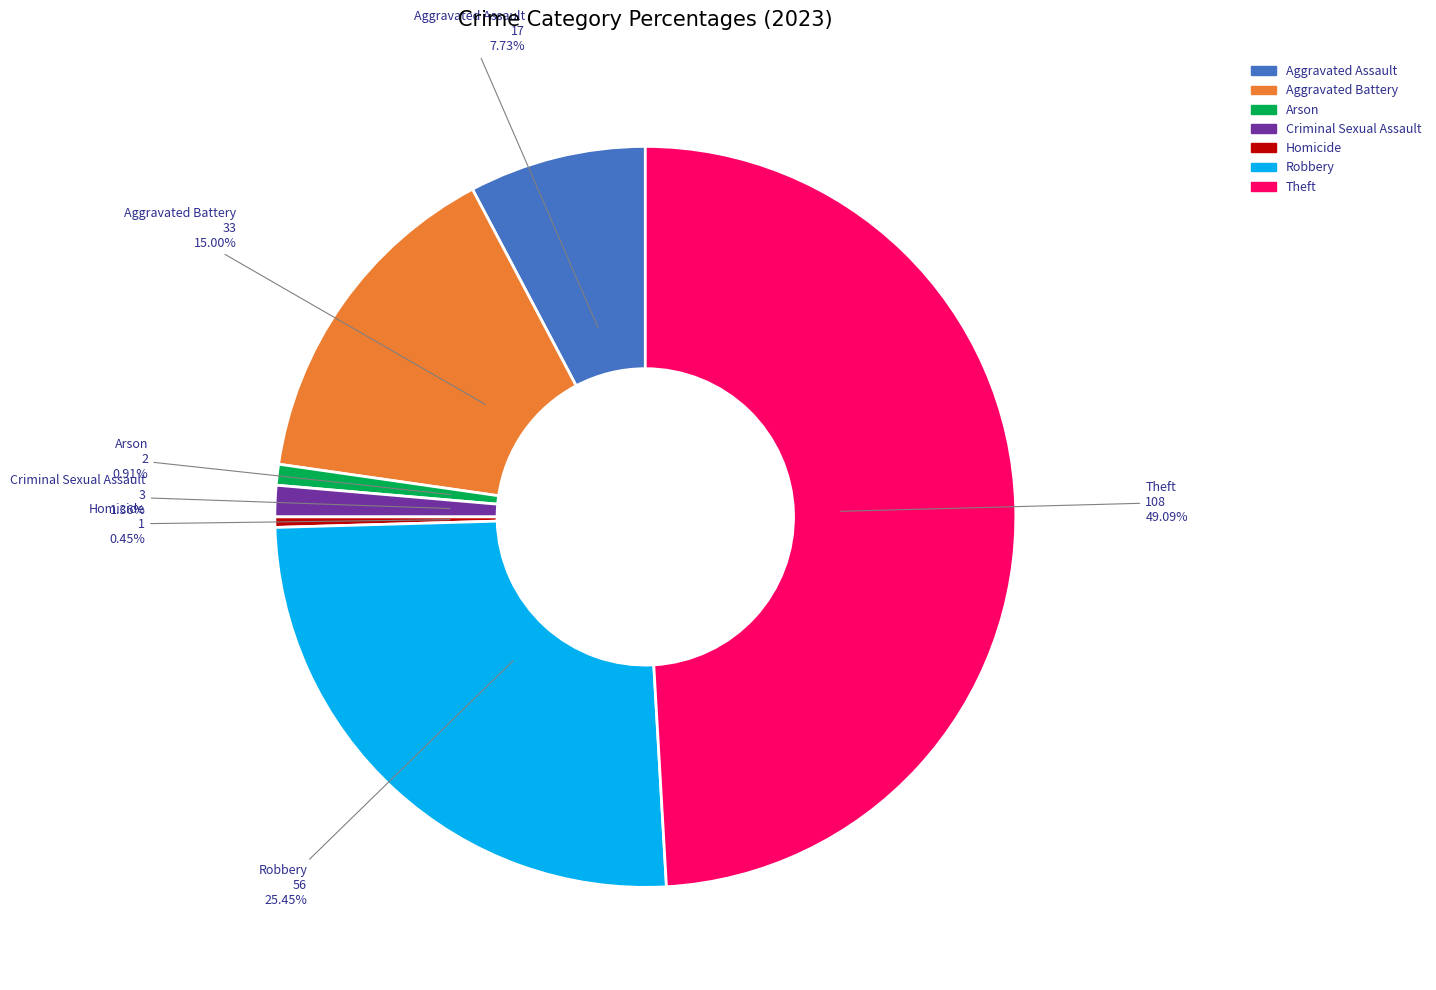

True or false: Theft accounts for 39% of the total.

False